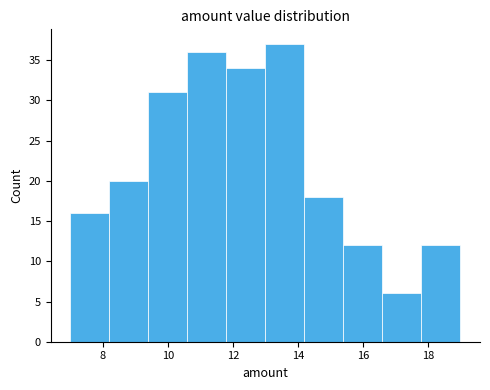

Over which range of the x-axis is the bar tallest?

13.0 to 14.2